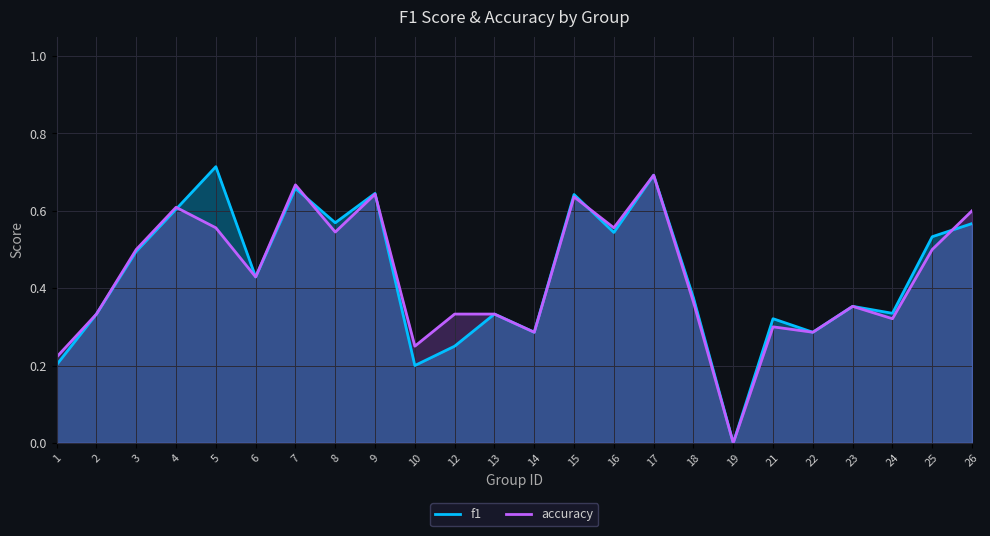

What is the maximum value for accuracy?

0.7